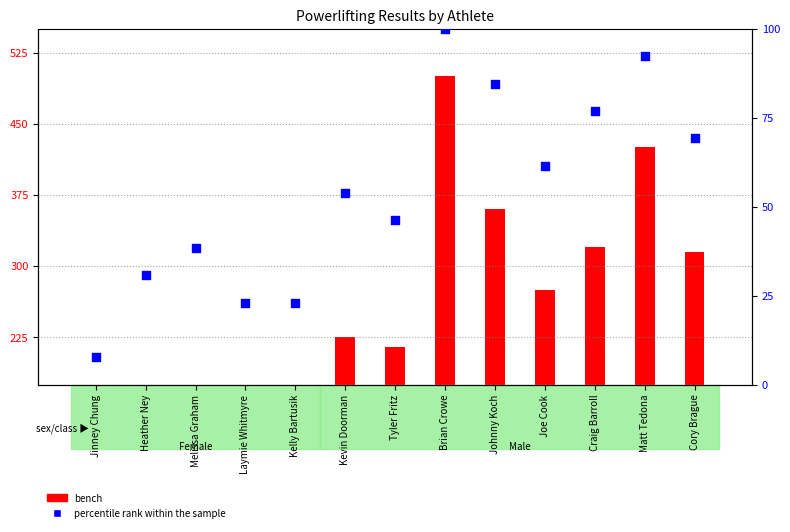

What is the change in value from Heather Ney to Johnny Koch?

+53.8